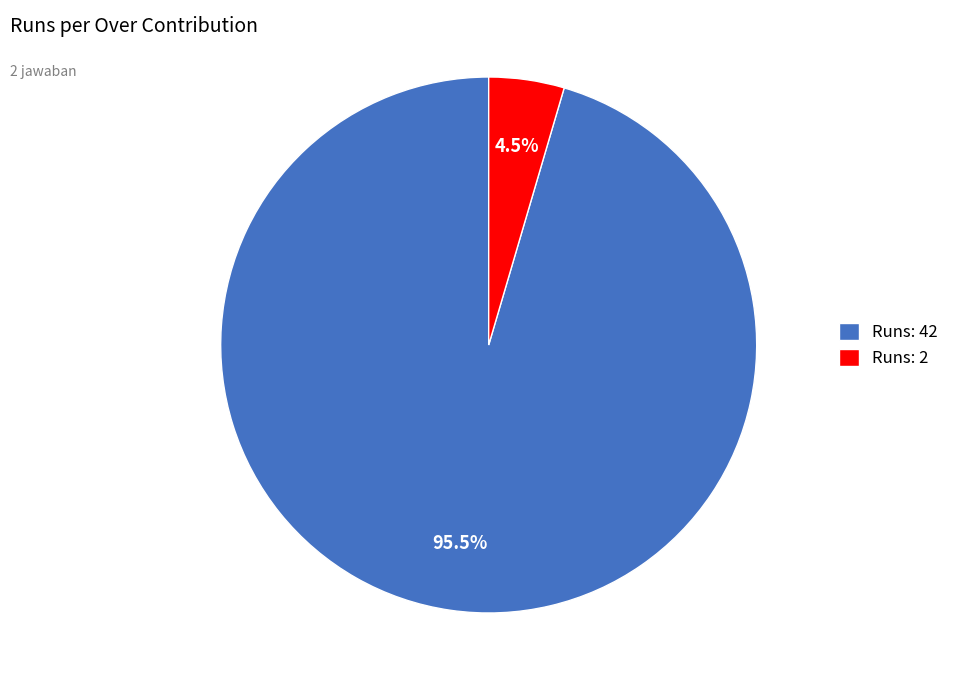

Between Runs: 42 and Runs: 2, which is larger?

Runs: 42